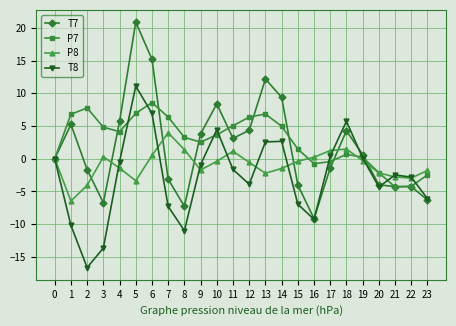

Is the value of T7 at 0 greater than the value of T8 at 12?

Yes